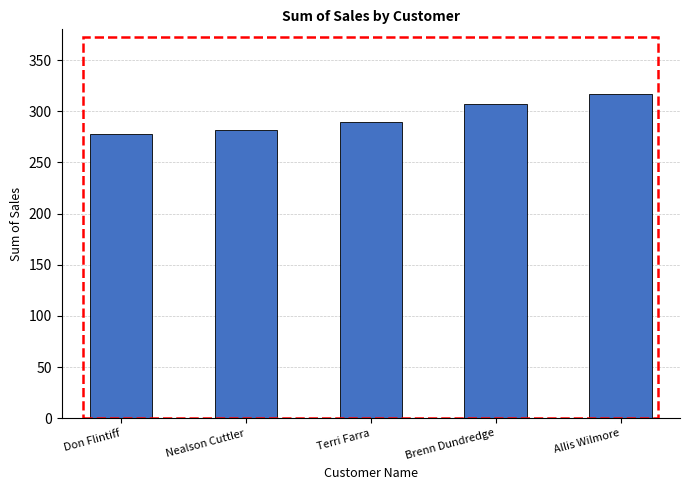

Rank the categories by value from highest to lowest.

Allis Wilmore, Brenn Dundredge, Terri Farra, Nealson Cuttler, Don Flintiff